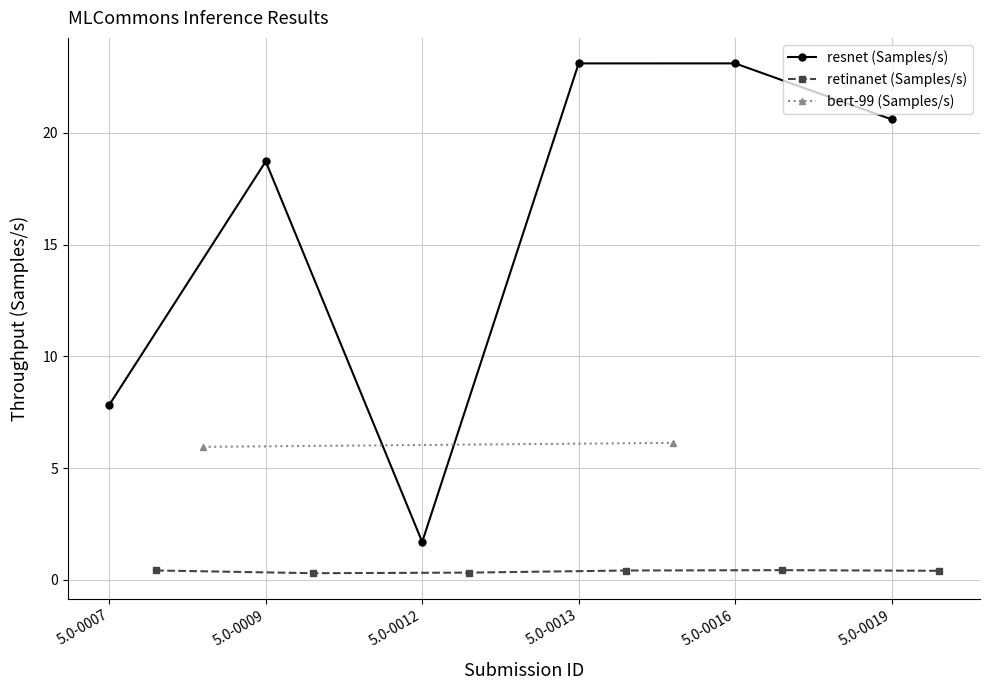

The value of resnet (Samples/s) at 5.0-0012 is 1.7. True or false?

True